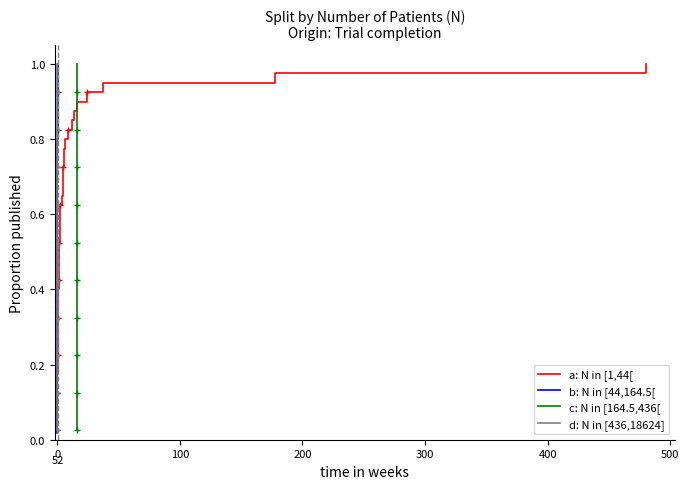

What is the value of the a: N in [1,44[ point at the 5th from the left?

0.1